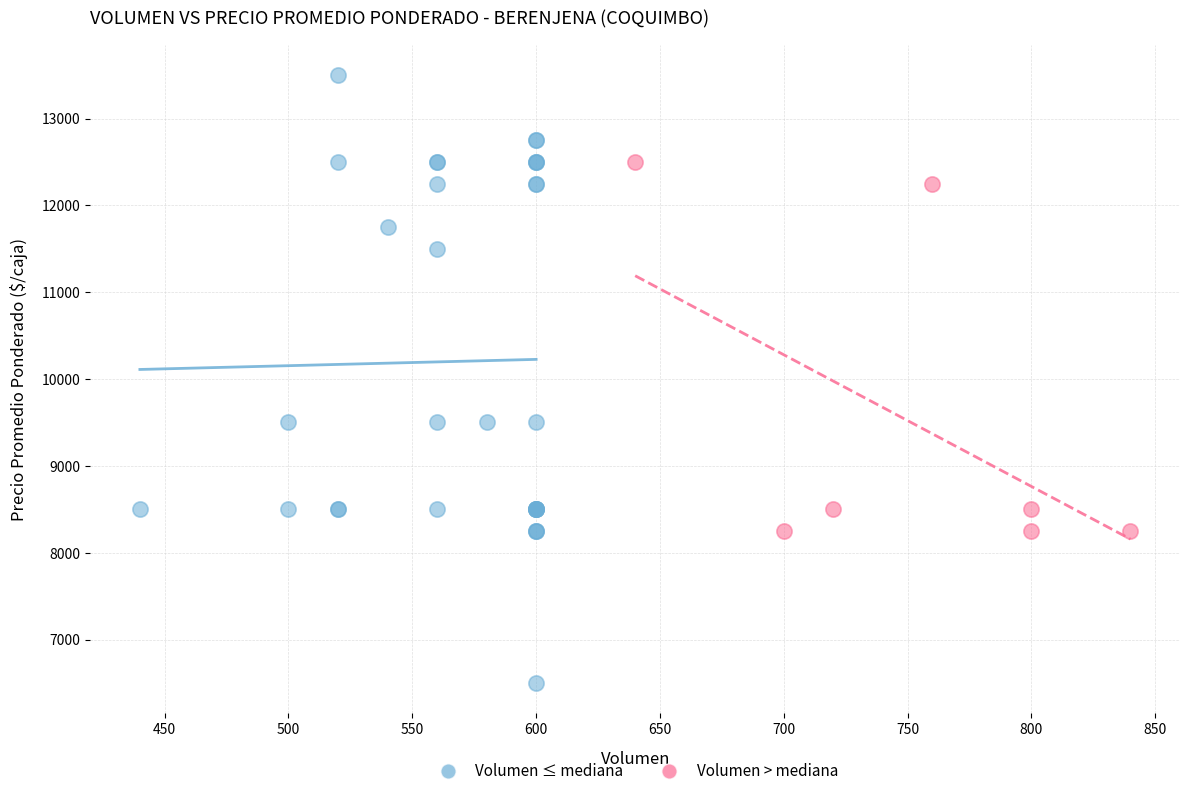

Which series contains the lowest Y value?

Volumen ≤ mediana